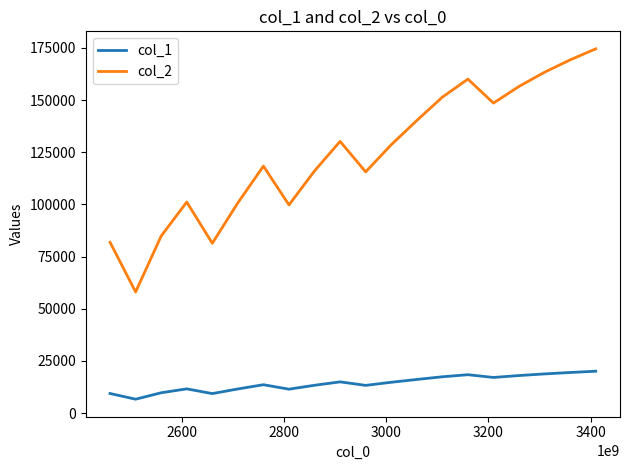

Rank the series by their average value, from highest to lowest.

col_2, col_1